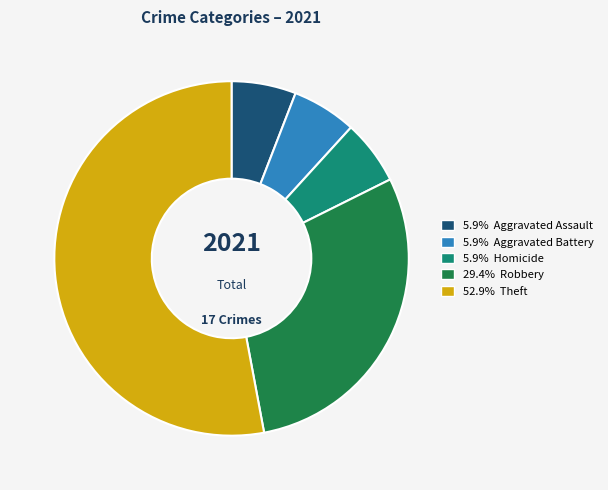

Is there any slice that represents more than half of the pie?

Yes